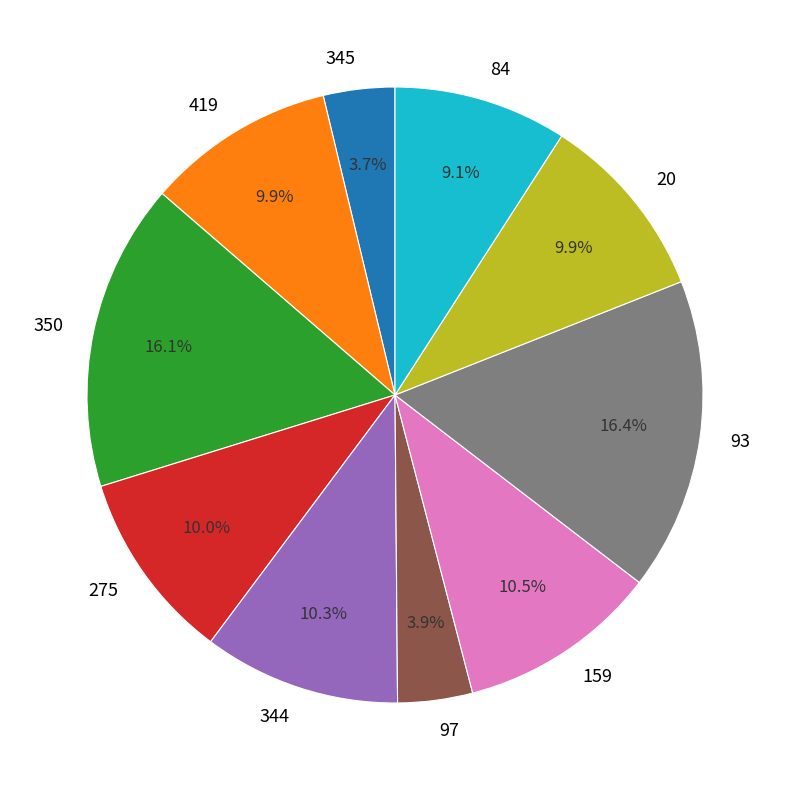

Is 97 the majority of the pie?

No